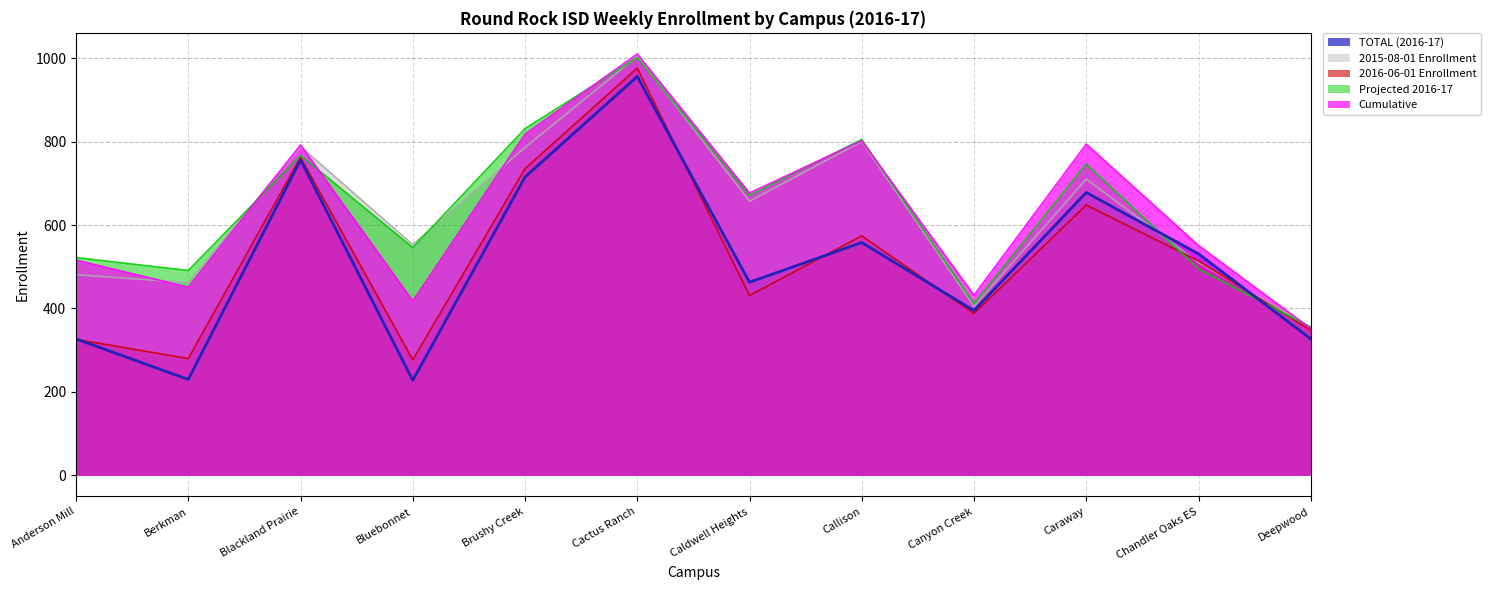

Reading right to left, transcribe all the data shown in this chart.

TOTAL (2016-17): Deepwood=327	Chandler Oaks ES=531	Caraway=678	Canyon Creek=395	Callison=558	Caldwell Heights=463	Cactus Ranch=956	Brushy Creek=715	Bluebonnet=228	Blackland Prairie=756	Berkman=230	Anderson Mill=327
2015-08-01 Enrollment: Deepwood=356	Chandler Oaks ES=510	Caraway=710	Canyon Creek=405	Callison=800	Caldwell Heights=657	Cactus Ranch=1004	Brushy Creek=786	Bluebonnet=553	Blackland Prairie=788	Berkman=462	Anderson Mill=481
2016-06-01 Enrollment: Deepwood=348	Chandler Oaks ES=514	Caraway=648	Canyon Creek=388	Callison=574	Caldwell Heights=431	Cactus Ranch=976	Brushy Creek=735	Bluebonnet=277	Blackland Prairie=762	Berkman=280	Anderson Mill=326
Projected 2016-17: Deepwood=355	Chandler Oaks ES=495	Caraway=746	Canyon Creek=412	Callison=805	Caldwell Heights=671	Cactus Ranch=1001	Brushy Creek=831	Bluebonnet=546	Blackland Prairie=767	Berkman=491	Anderson Mill=522
Cumulative: Deepwood=352	Chandler Oaks ES=551	Caraway=794	Canyon Creek=432	Callison=802	Caldwell Heights=677	Cactus Ranch=1010	Brushy Creek=818	Bluebonnet=418	Blackland Prairie=792	Berkman=451	Anderson Mill=516